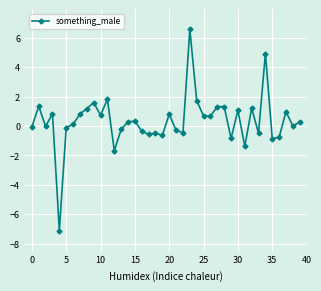

What is the value of the 9th point from the left?

1.2